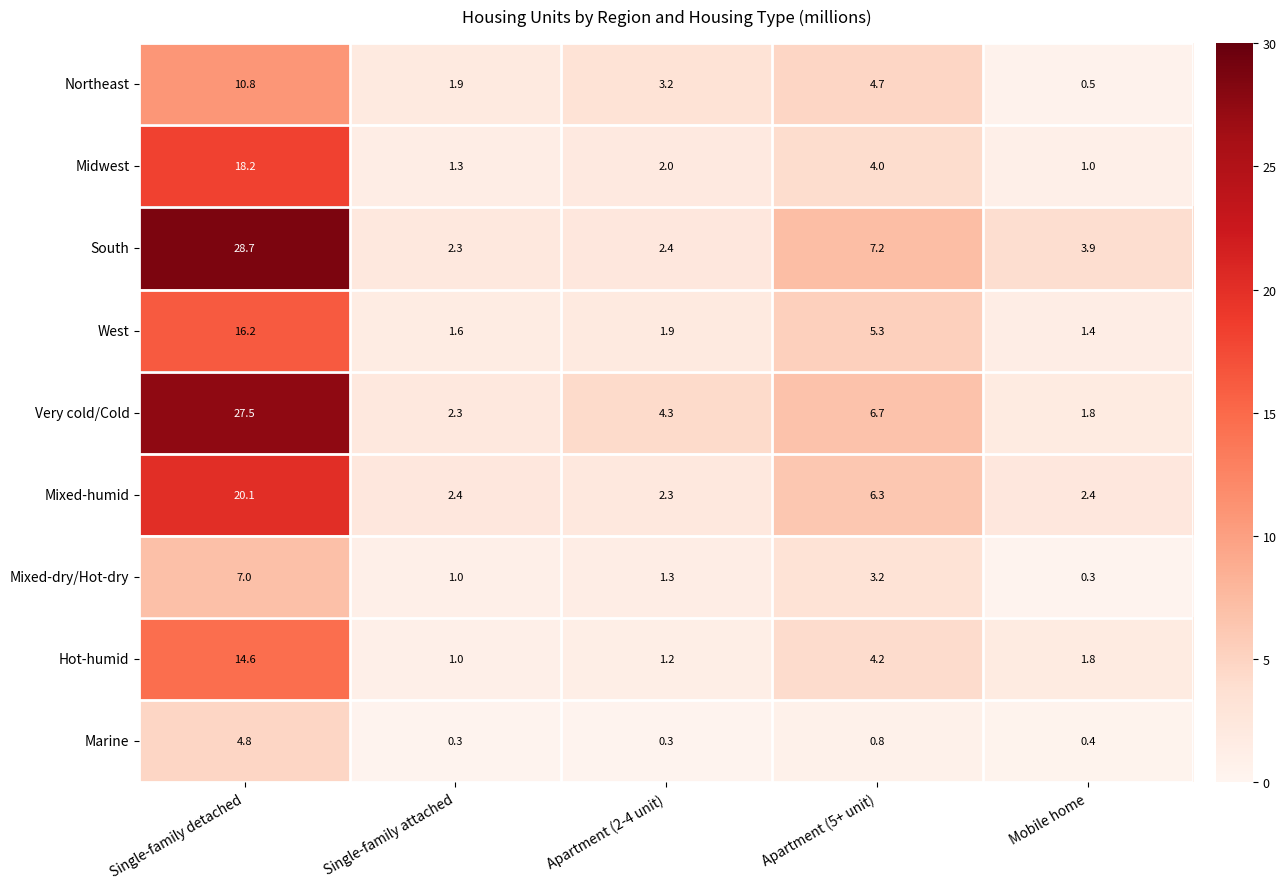

The South series shows 7.2 at Apartment (5+ unit). True or false?

True